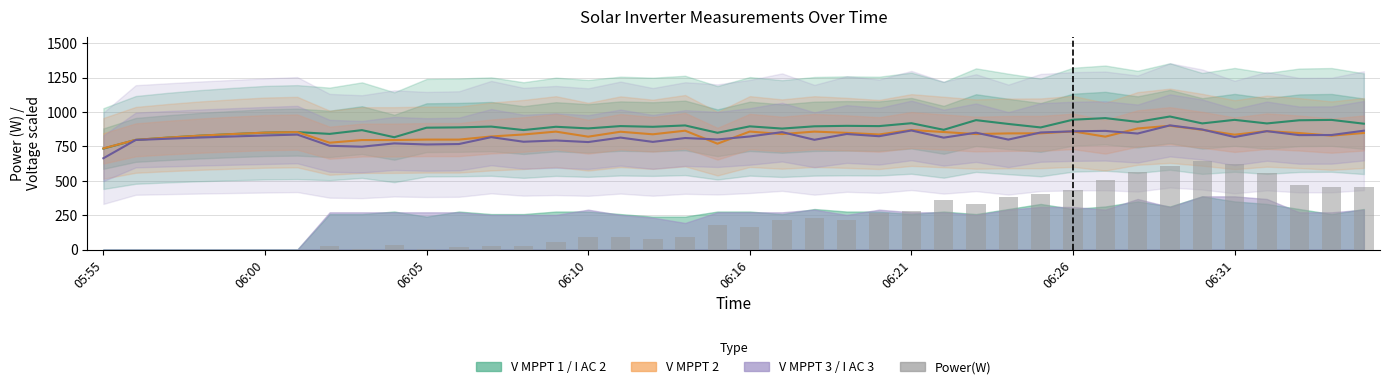

Which has a higher value, 06:10 or 21?

21